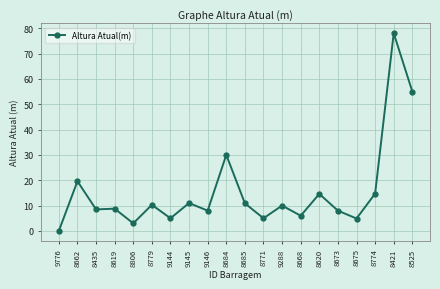

Where is the data nearest to the value 39?

8684